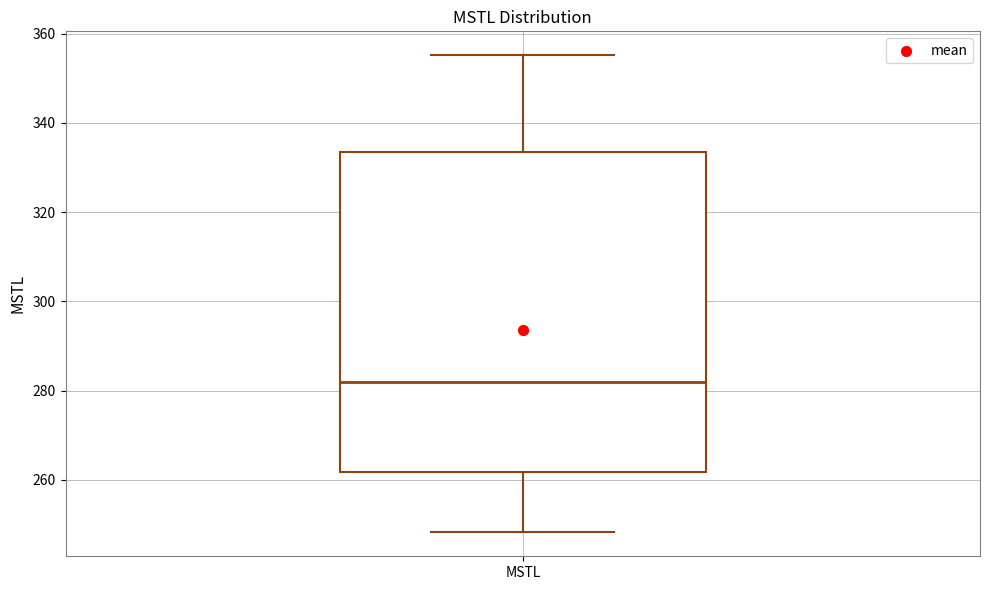

Where does the upper whisker of the box for MSTL end on the y-axis? The values are not printed on the chart, so give them approximately, as read against the axis.

356